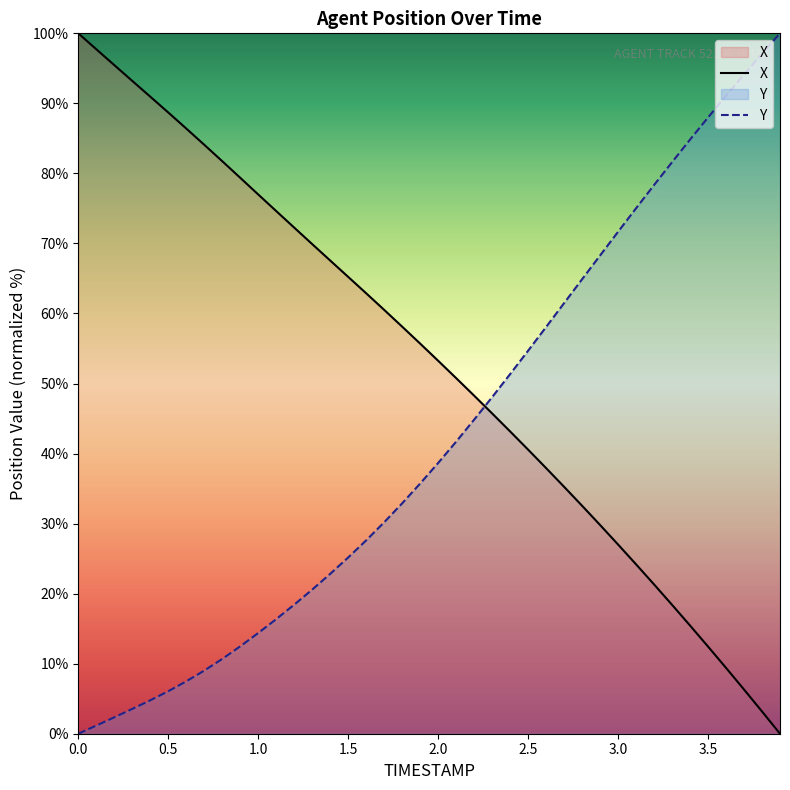

Reading left to right, list all the values displayed in this chart.

X: 100.0	97.7	95.5	93.2	91.0	88.7	86.4	84.1	81.7	79.4	77.0	74.6	72.3	69.9	67.6	65.2	62.9	60.5	58.1	55.7	53.3	50.8	48.3	45.7	43.2	40.6	37.9	35.3	32.5	29.8	27.0	24.2	21.3	18.4	15.4	12.4	9.4	6.3	3.2	0.0
Y: 0.0	1.2	2.3	3.5	4.8	6.1	7.5	9.0	10.7	12.5	14.4	16.4	18.4	20.6	22.8	25.2	27.6	30.2	32.9	35.7	38.7	41.7	44.8	48.1	51.3	54.7	58.1	61.5	64.9	68.3	71.7	75.0	78.3	81.6	84.8	88.0	91.1	94.1	97.1	100.0